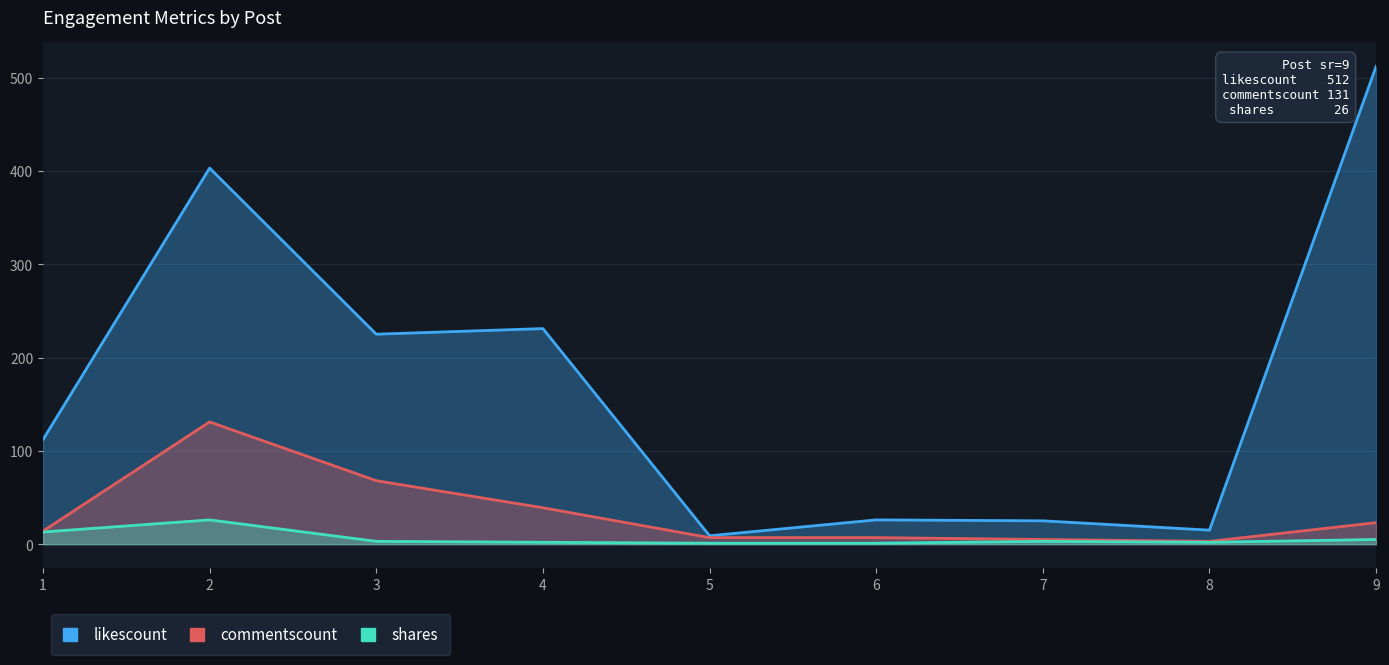

What are all the series names shown in the legend?

likescount, commentscount, shares